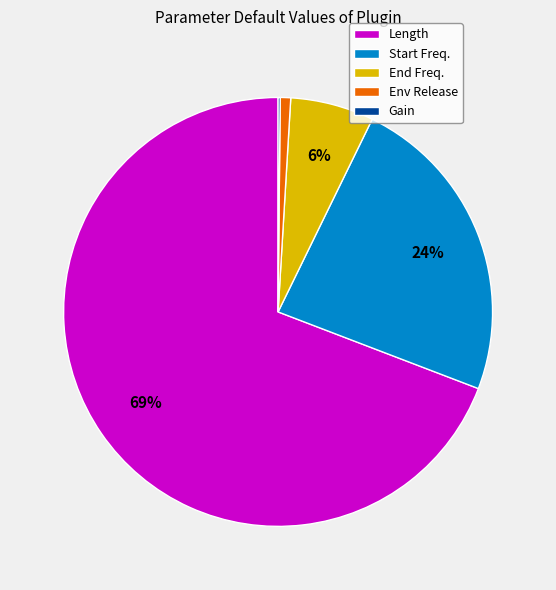

True or false: Start Freq. accounts for 24% of the total.

True